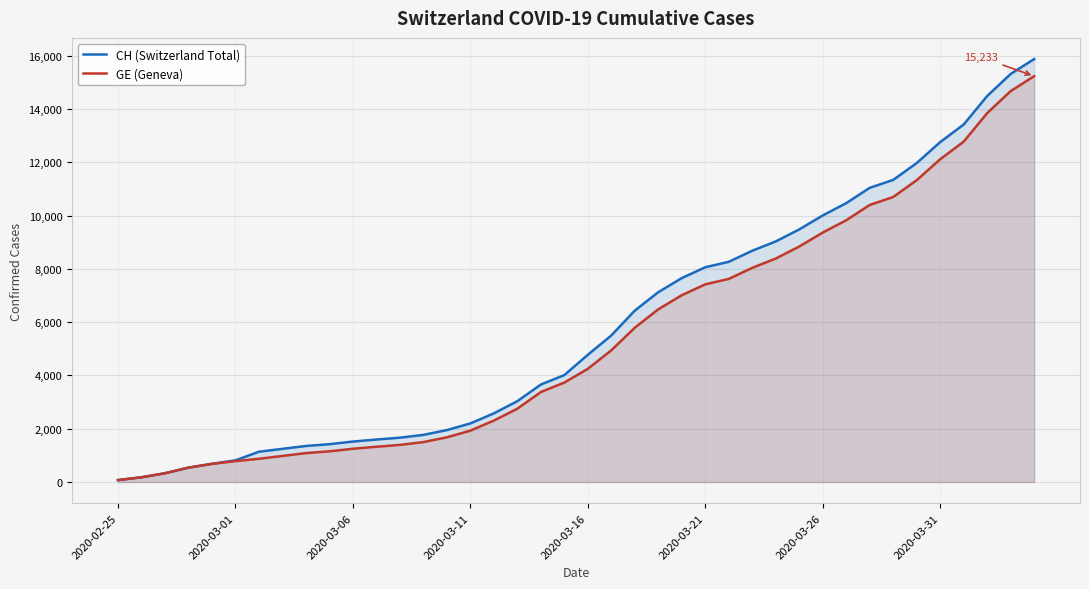

What is the value of the GE (Geneva) point at the 40th from the left?

15233